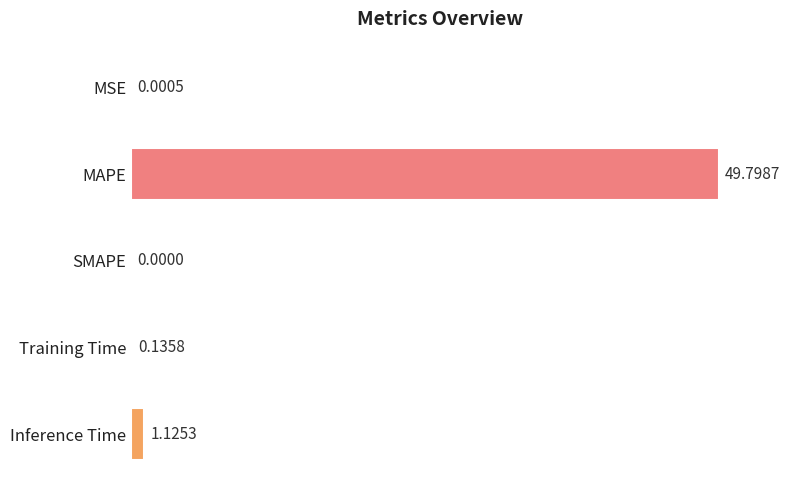

Are the bars horizontal?

Yes